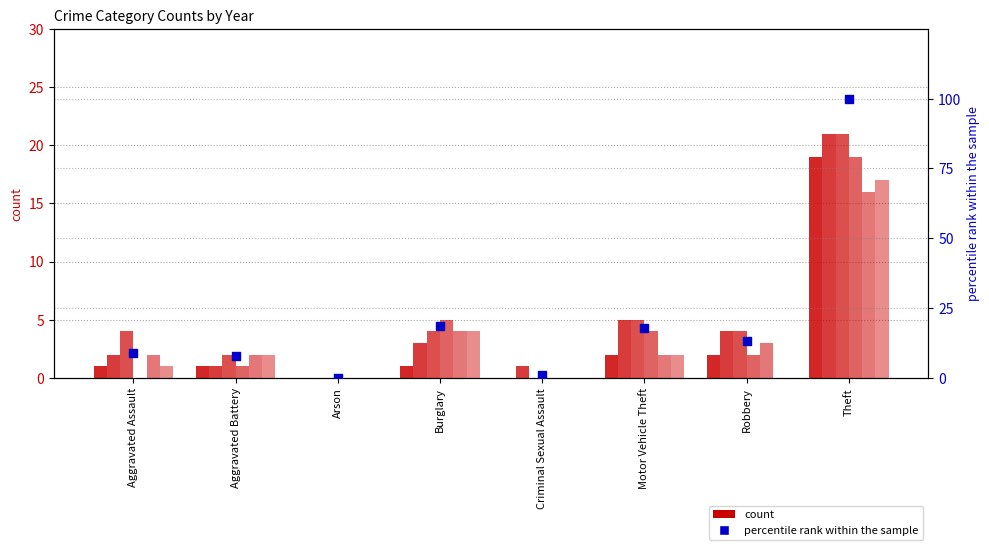

What is the ratio of the value at Aggravated Assault to the value at Motor Vehicle Theft?

0.5